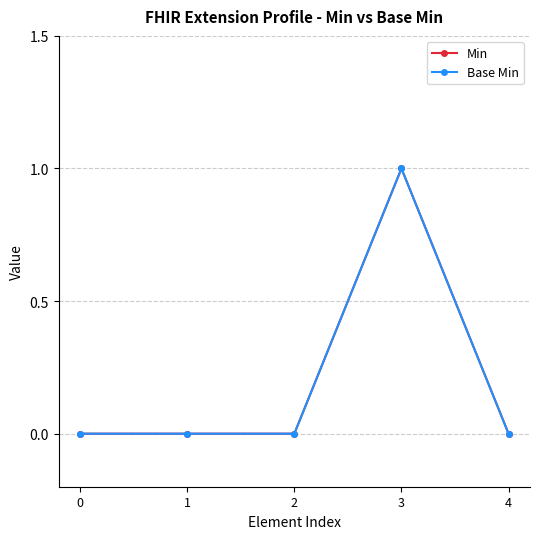

True or false: Min and Base Min intersect in this chart.

False